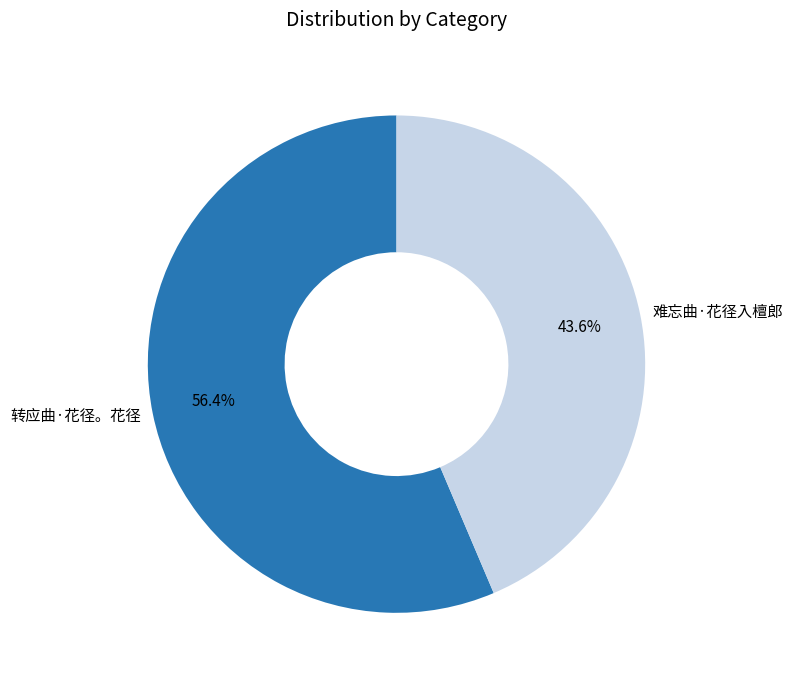

Which slice represents more than half of the pie?

转应曲·花径。花径